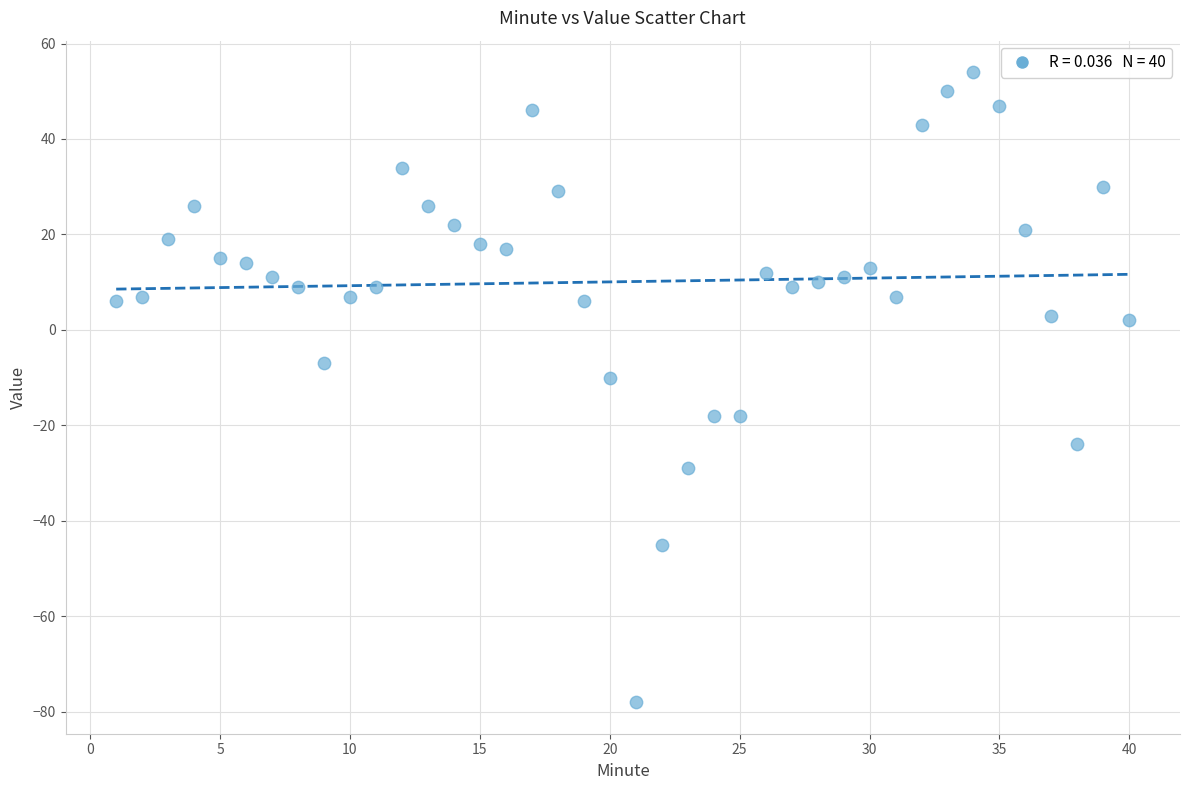

What is the range of Y values (max minus min)?

132